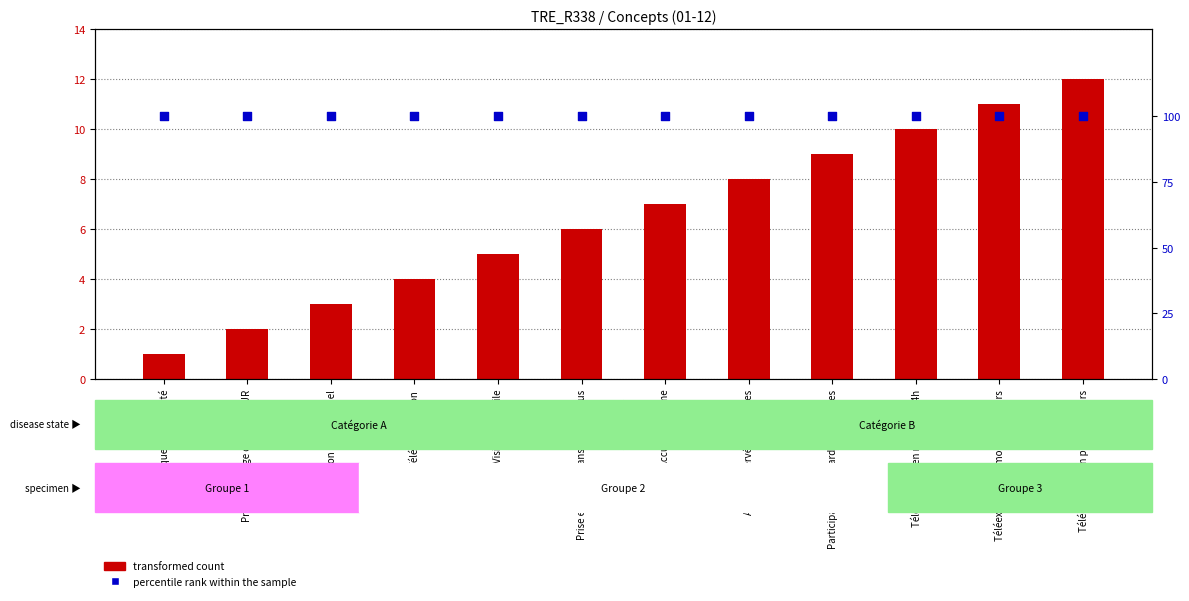

At which category is the sum across all series the highest?

Téléexpertise en plus de 7 jours